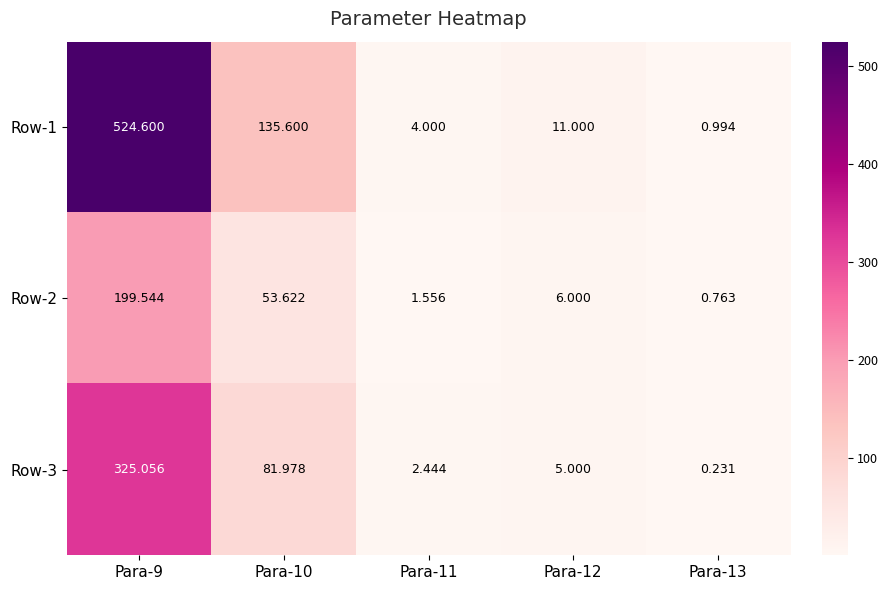

Is the value of Row-3 at Para-12 greater than the value of Row-2 at Para-12?

No